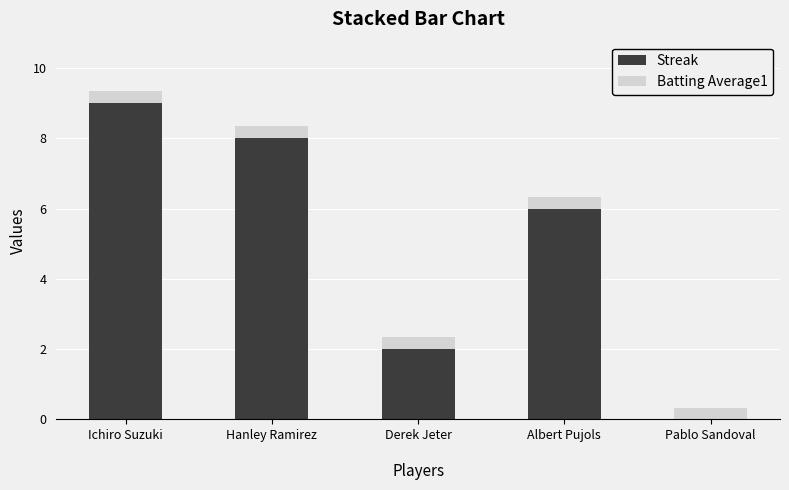

What is the total value across all series at Ichiro Suzuki?

9.4